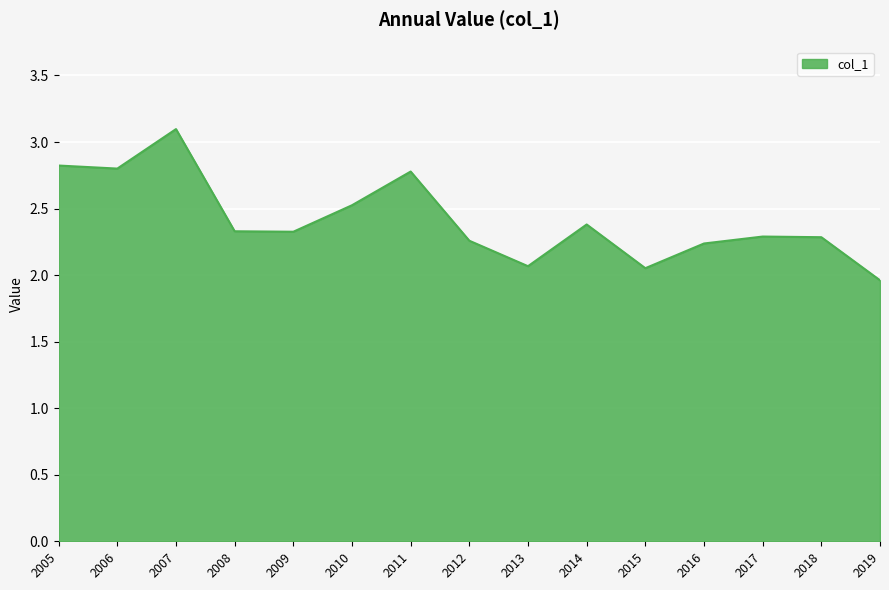

At which category does the chart reach its peak across all series?

2007